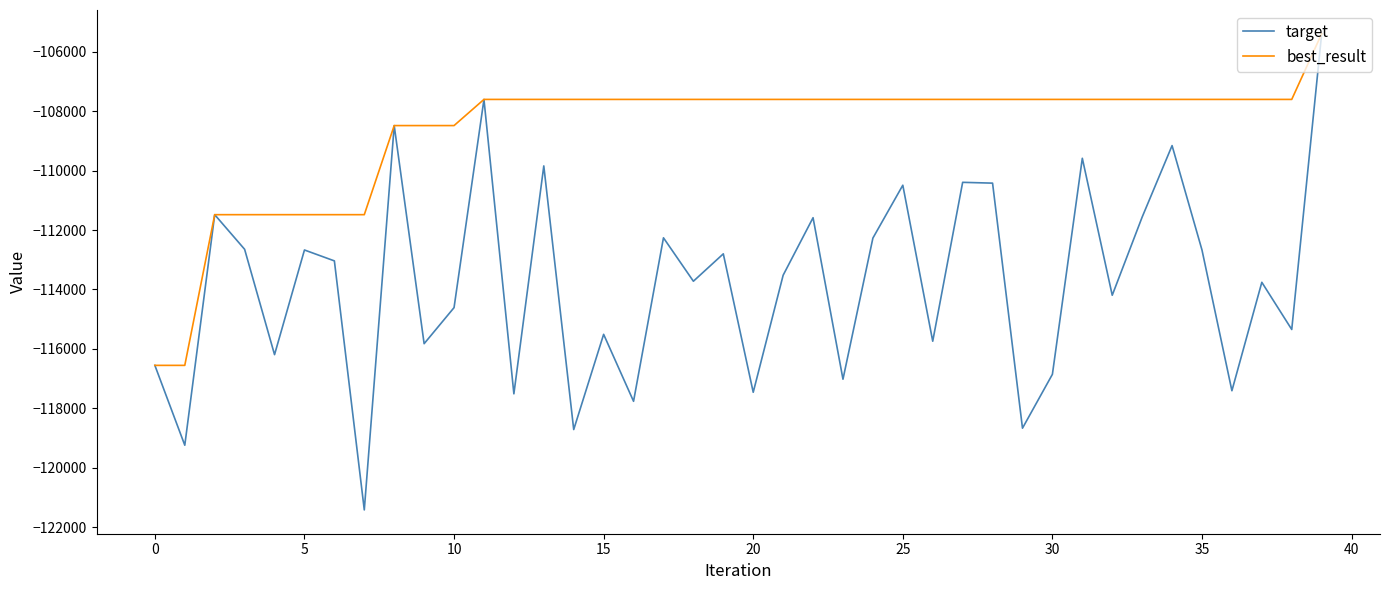

Rank the series by their average value, from highest to lowest.

best_result, target